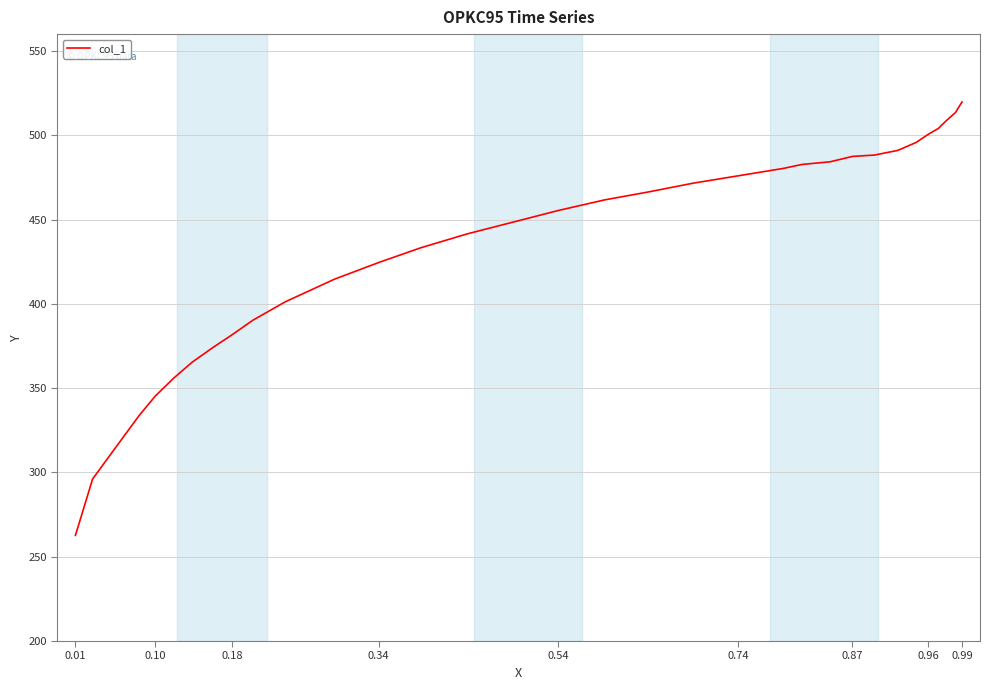

What is the greatest value displayed?

519.8